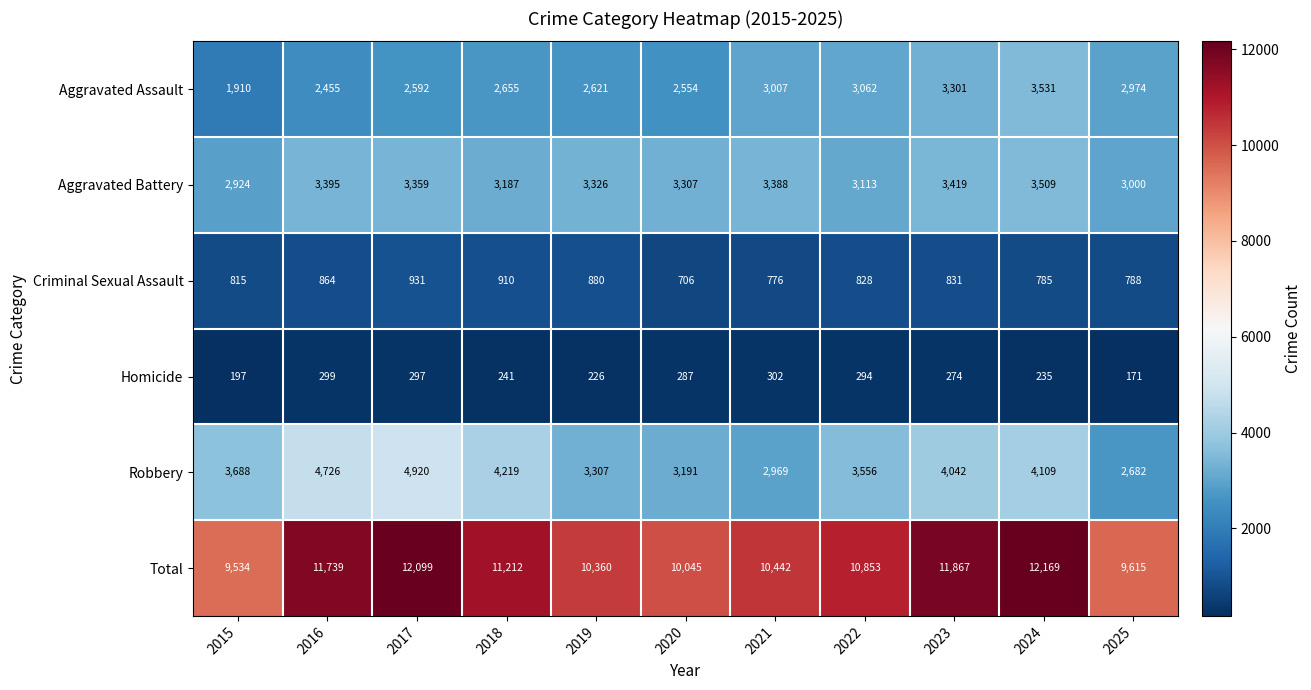

Is it true that Homicide equals 241 at 2018?

True